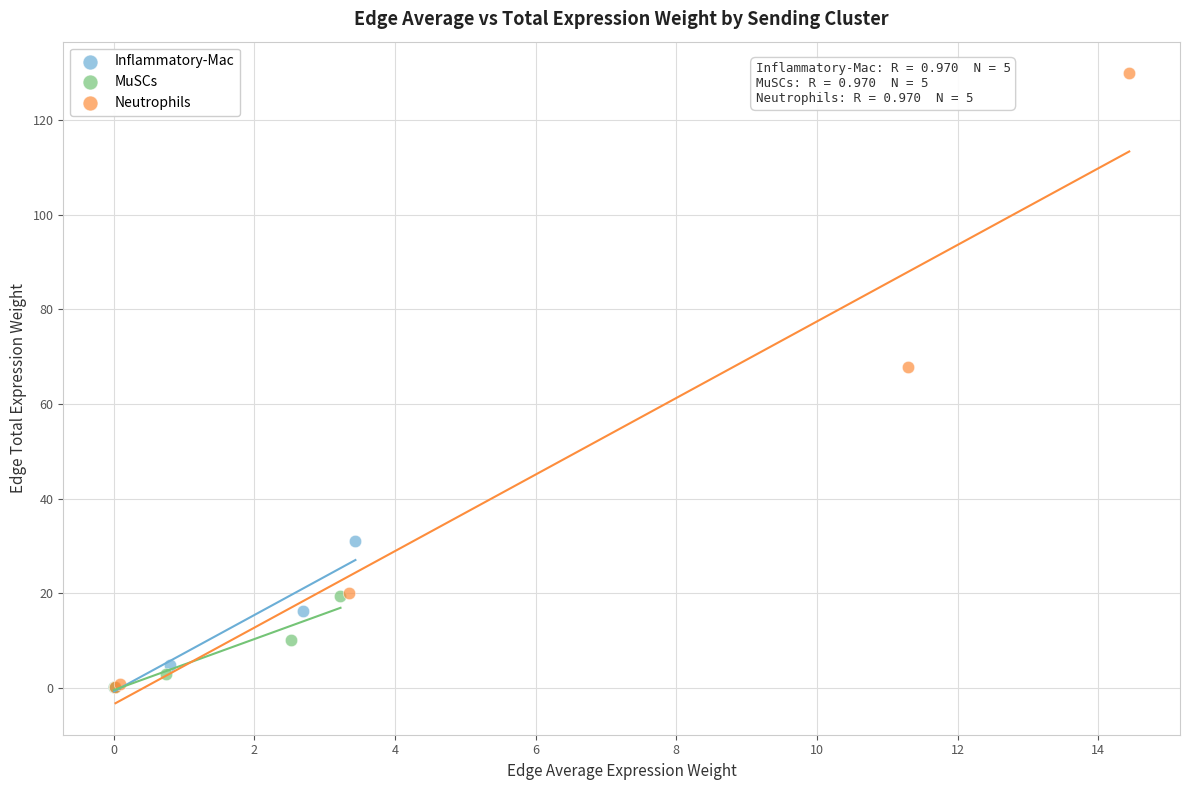

Which series has the widest spread of Y values?

Neutrophils